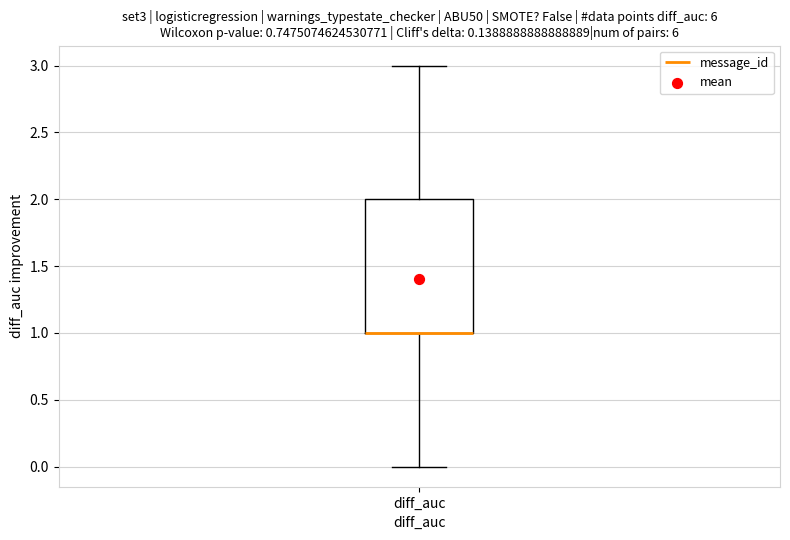

Read this box plot against the y-axis: the position of the median line, the range covered by the box, and the ends of both whiskers. The values are not printed on the chart, so give them approximately, as read against the axis.

median 1 (drawn on the box's lower edge), box 1 to 2, whiskers 0 to 3